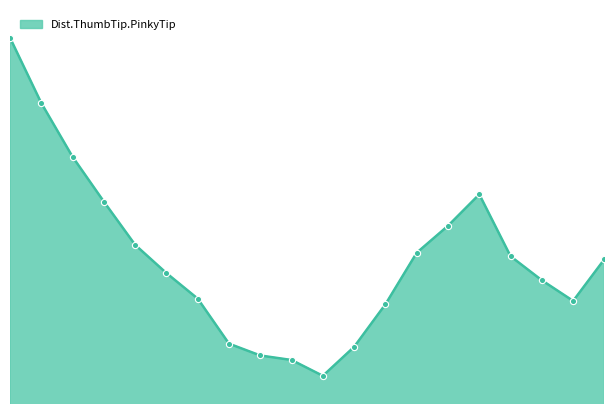

Does the chart have visible grid lines?

No